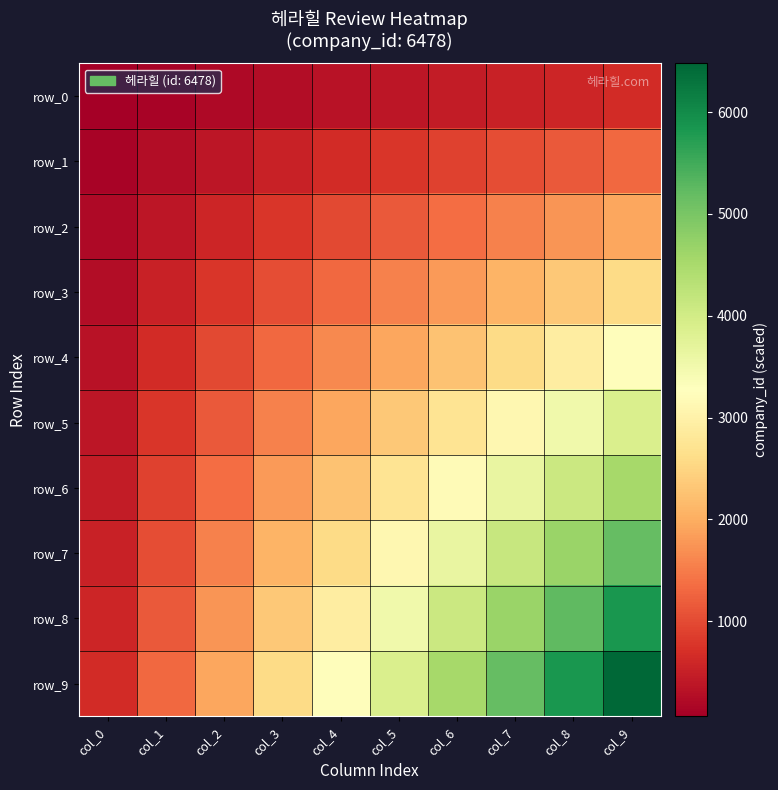

What is the difference between the maximum and minimum values in the row_1 series?

1166.0